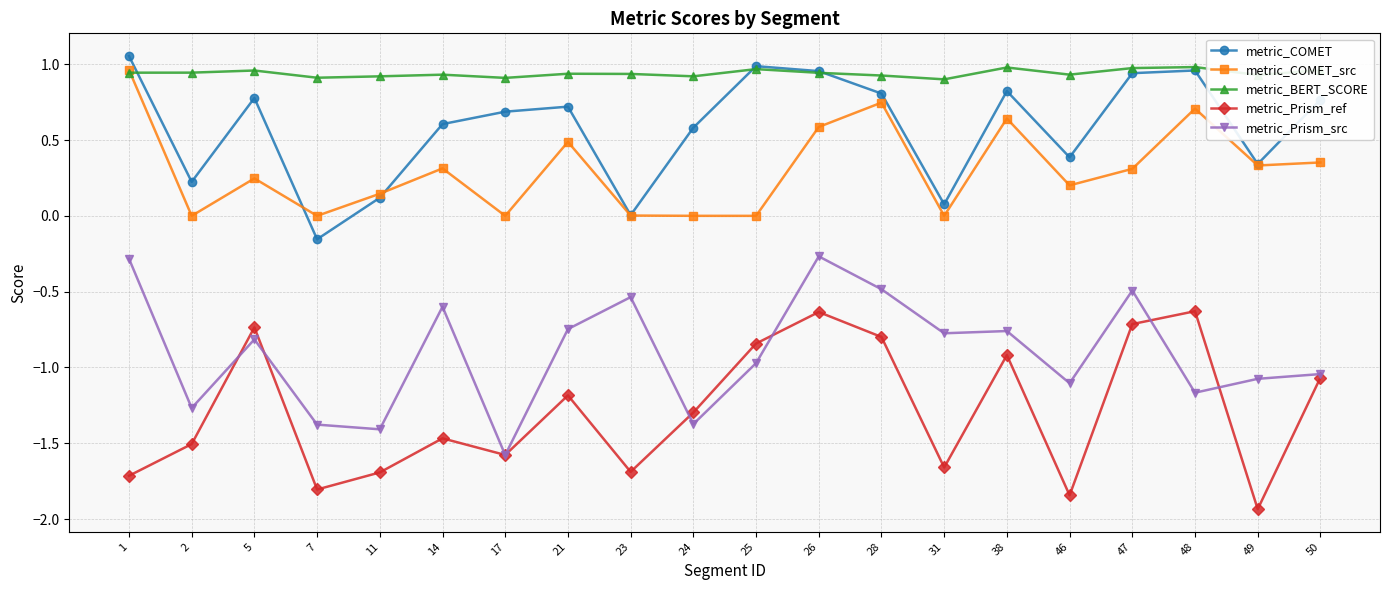

Between 24 and 46, which series saw the biggest shift?

metric_Prism_ref